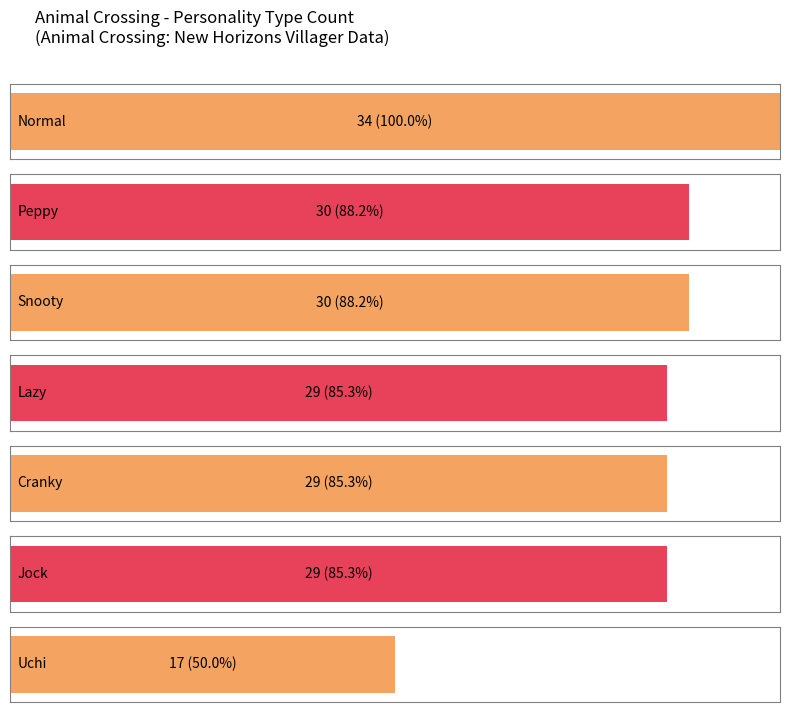

At which category does the chart reach its minimum across all series?

Uchi